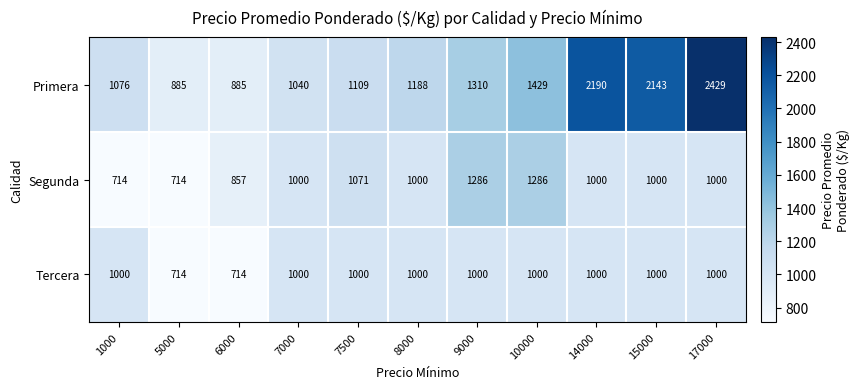

At which category does the chart reach its peak across all series?

17000